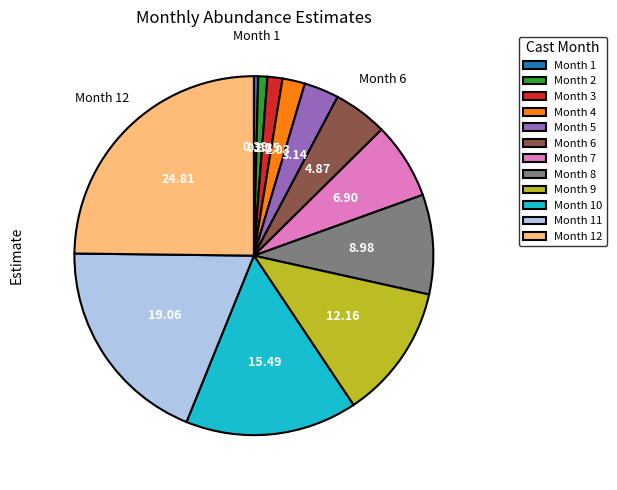

Between Month 2 and Month 8, which is larger?

Month 8